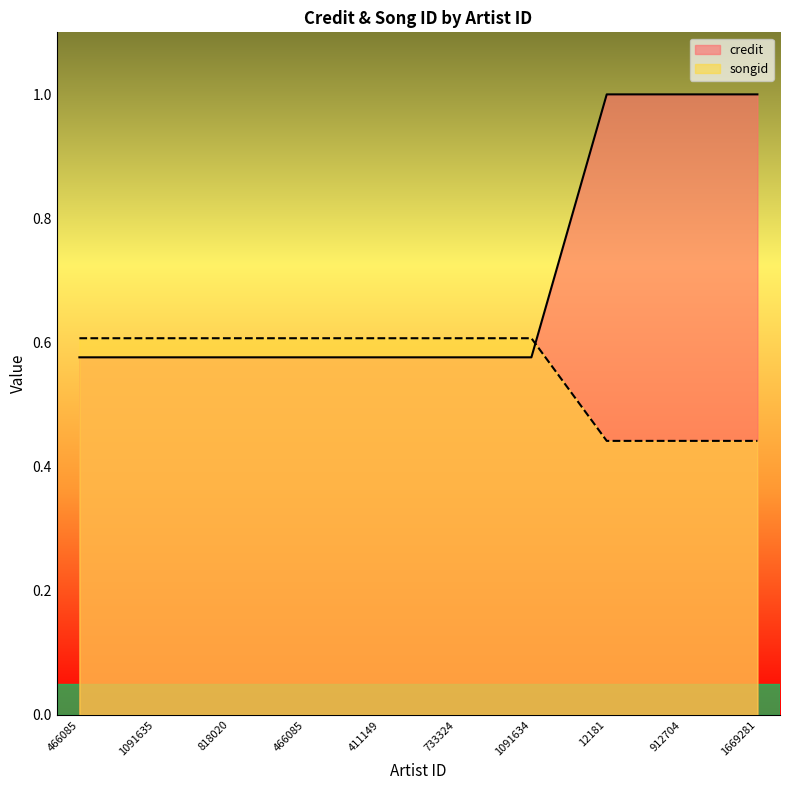

The songid series shows 0.6 at 733324. True or false?

True